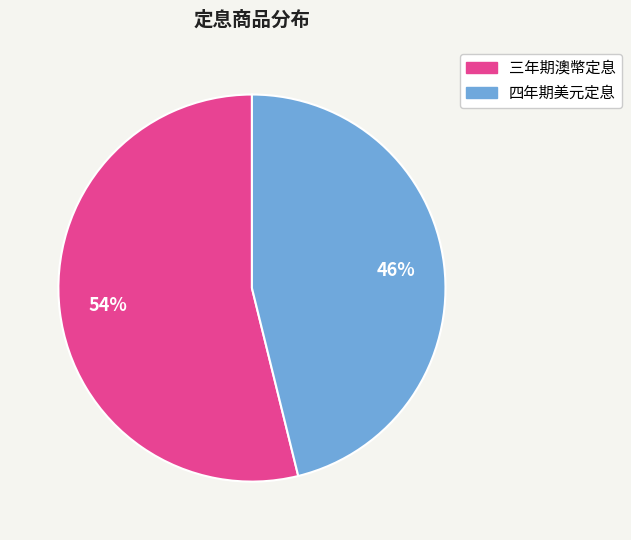

Is there a majority slice in this chart?

Yes